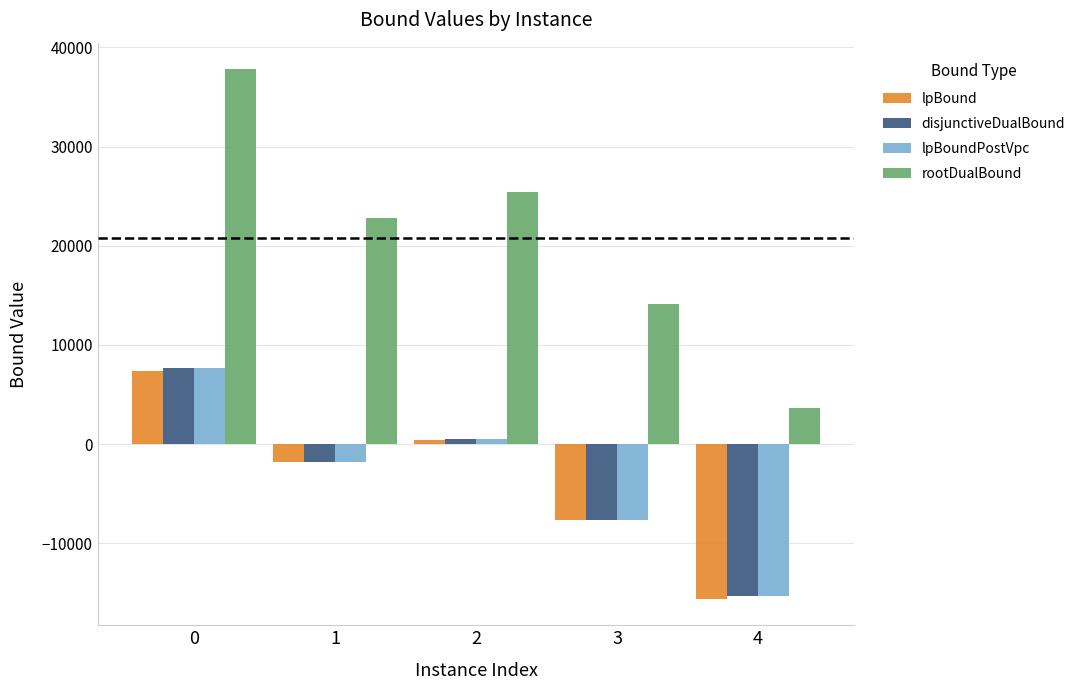

What is the total value across all series at 3?

-8803.4